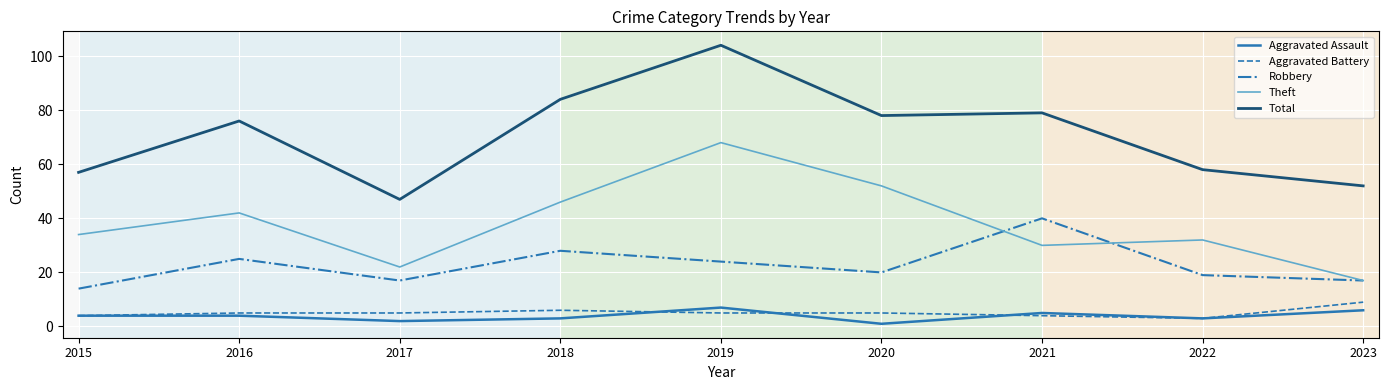

What is the spread (max minus min) of values at 2018?

81